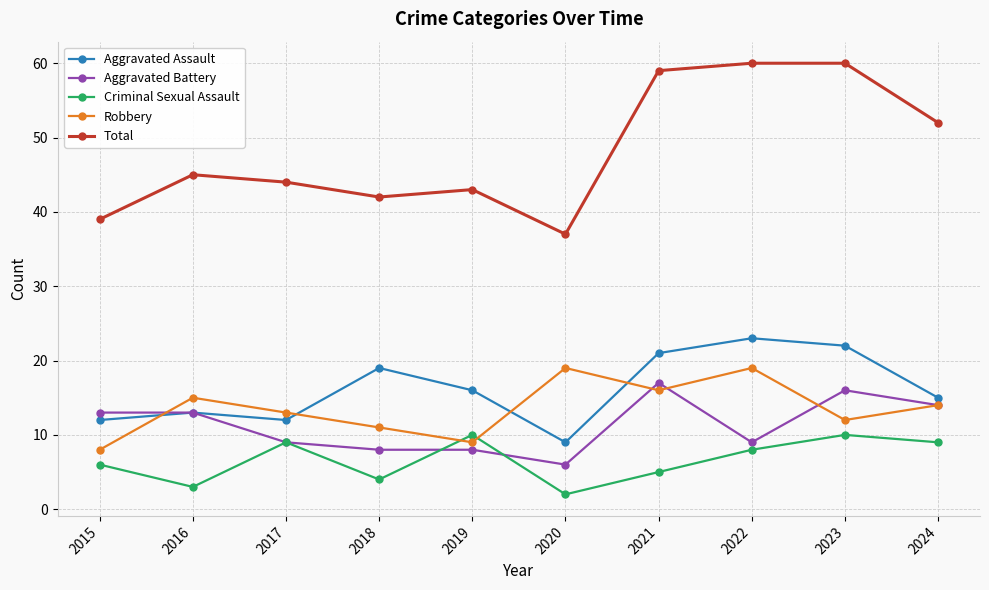

True or false: Total and Aggravated Battery cross at least once.

False